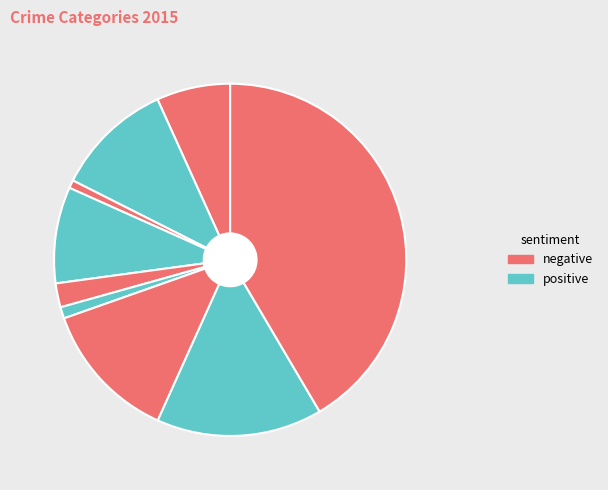

To the nearest percent, what is the average slice percentage?

11%